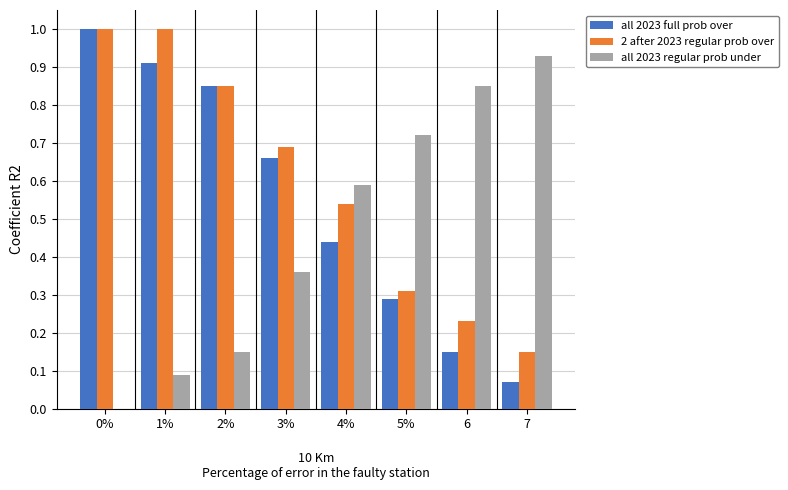

How many values in the all 2023 regular prob under series exceed 0?

7